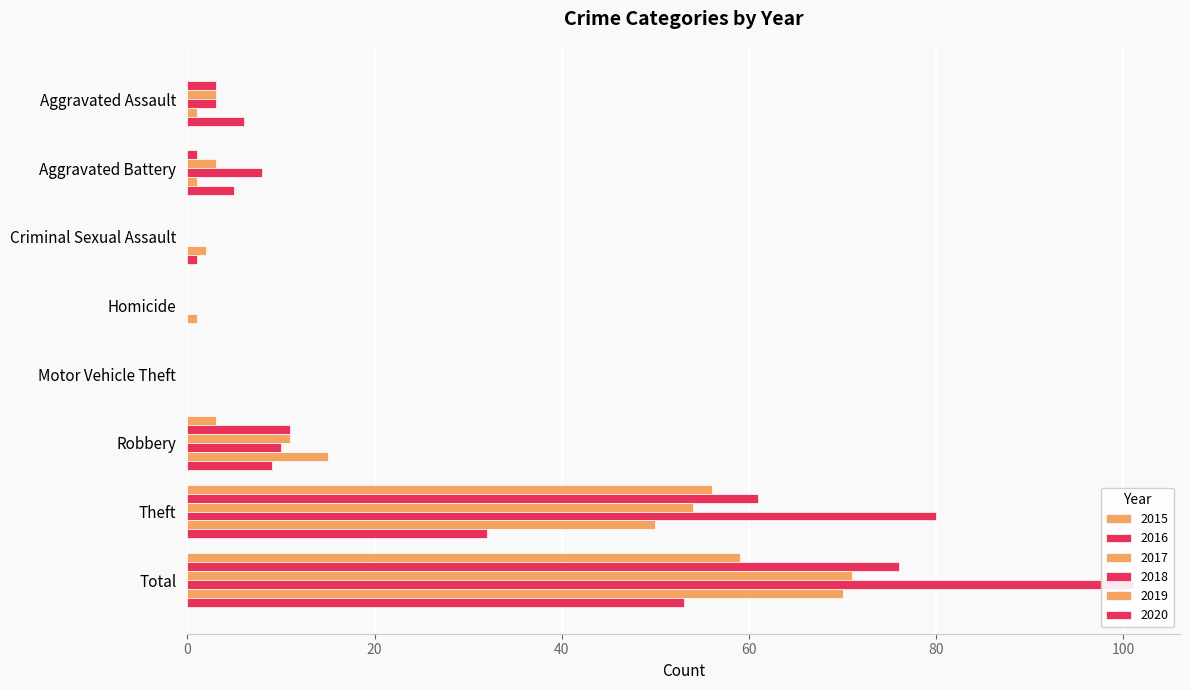

Which category has the lowest value across all series?

Aggravated Assault